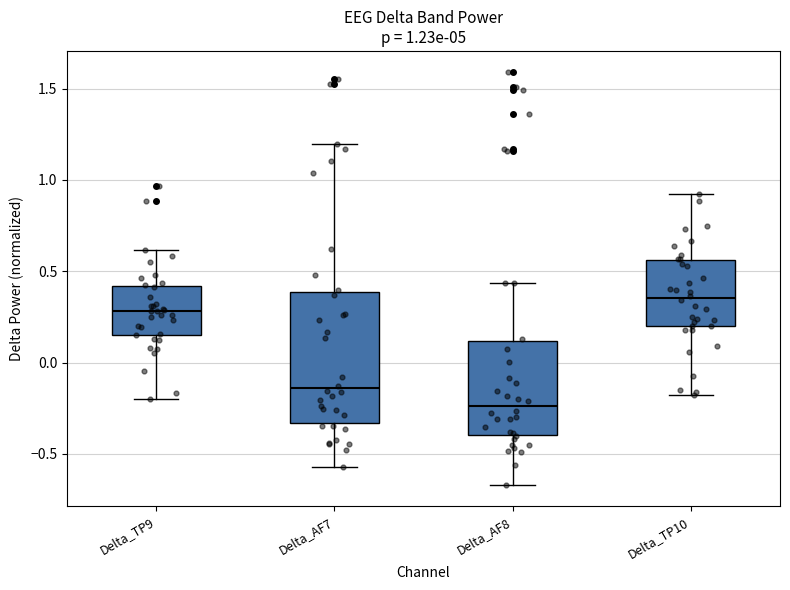

Comparing the boxes themselves (not the whiskers), which one is the tallest?

Delta_AF7